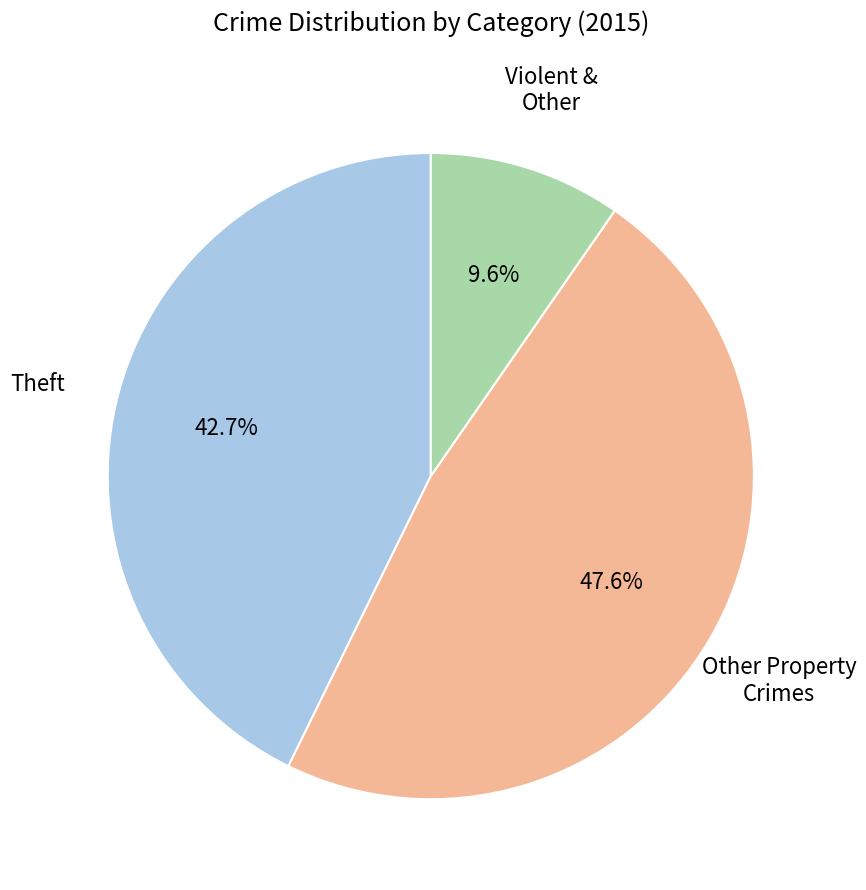

Do Theft and Violent & Other together represent more than half of the pie?

Yes